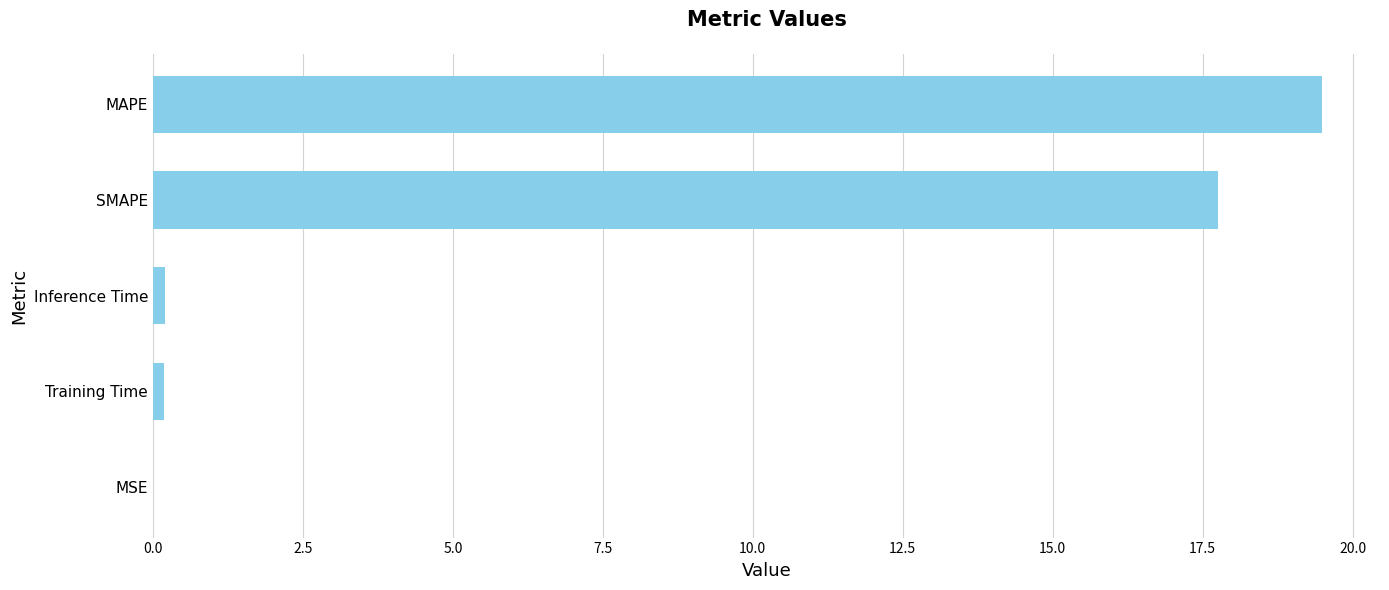

What is the greatest value displayed?

19.5